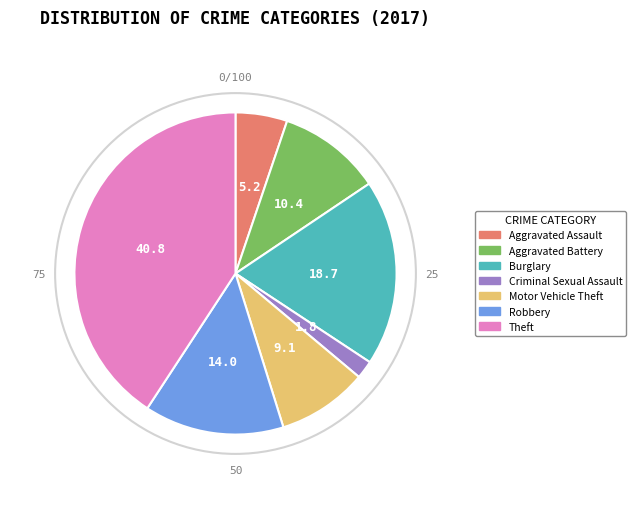

Rank the categories by value from lowest to highest.

Criminal Sexual Assault, Aggravated Assault, Motor Vehicle Theft, Aggravated Battery, Robbery, Burglary, Theft